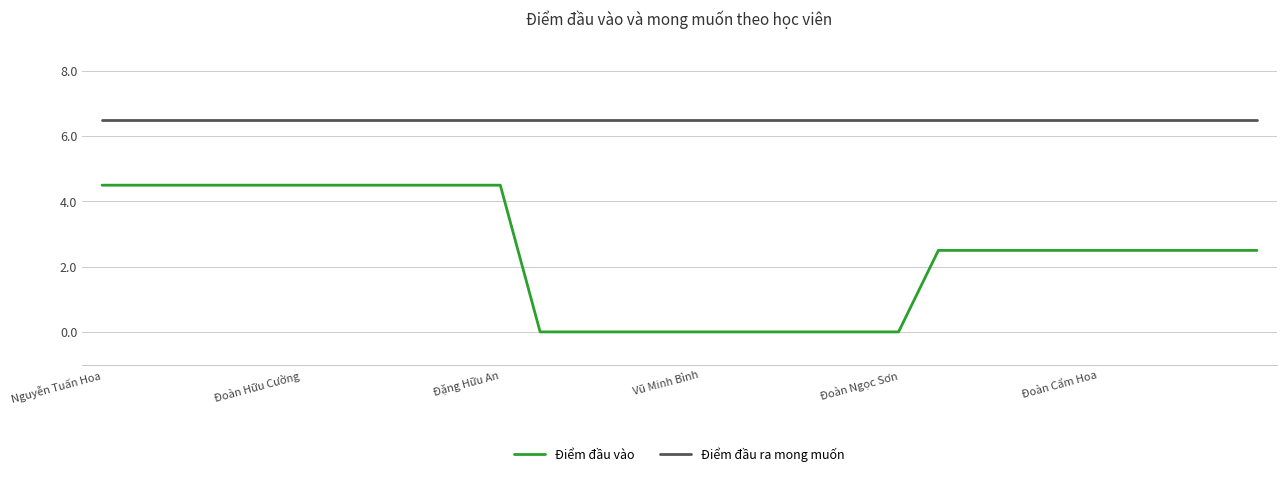

Count the number of categories in the chart.

30